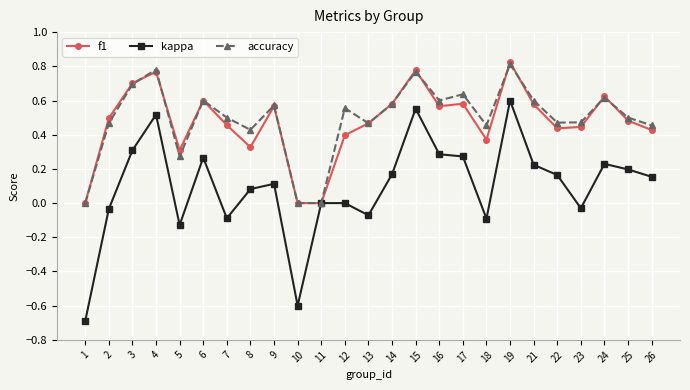

At which label does accuracy reach its peak?

19